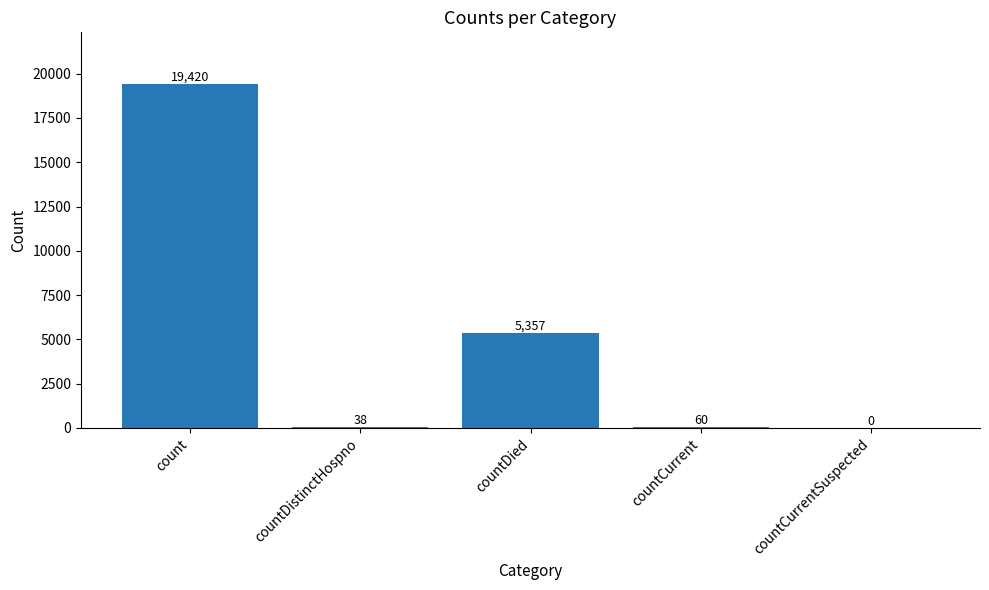

Which label corresponds to the largest value in the chart?

count